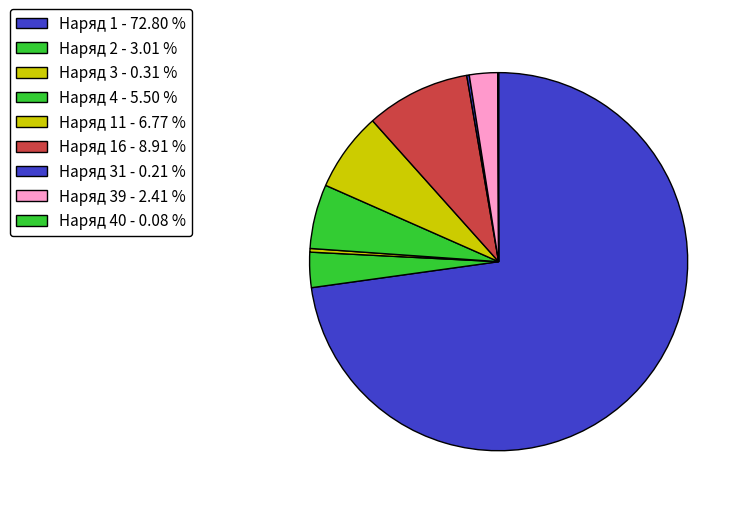

To the nearest percent, what is the average slice percentage?

11%